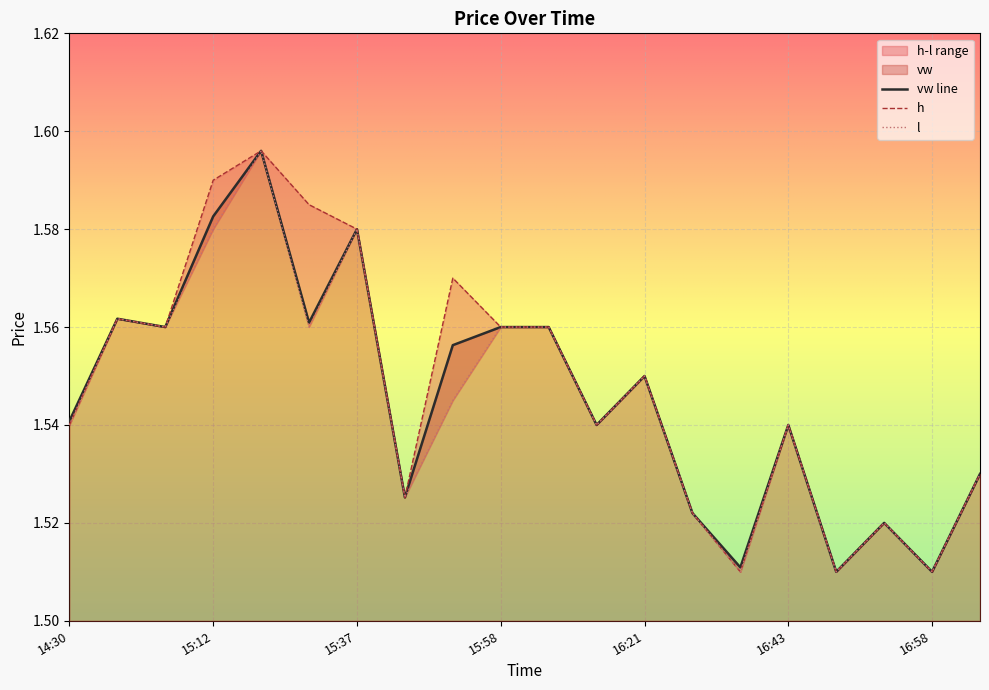

What is the greatest value displayed?

1.6